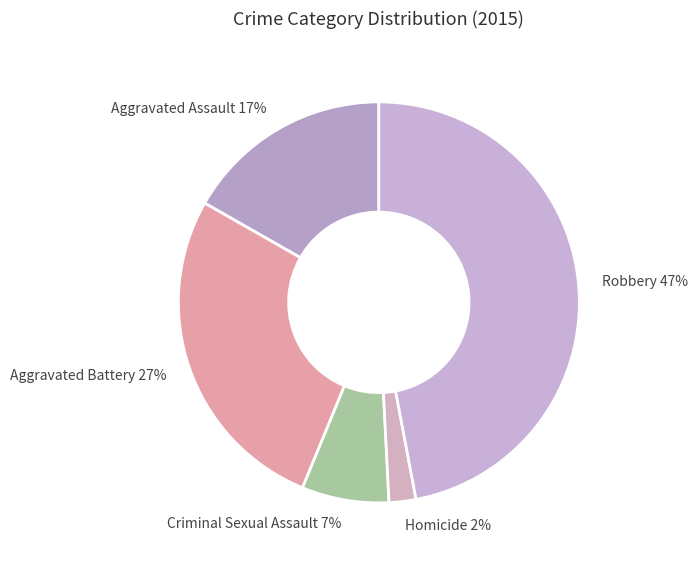

To the nearest percent, what percentage of the pie is Robbery?

47%